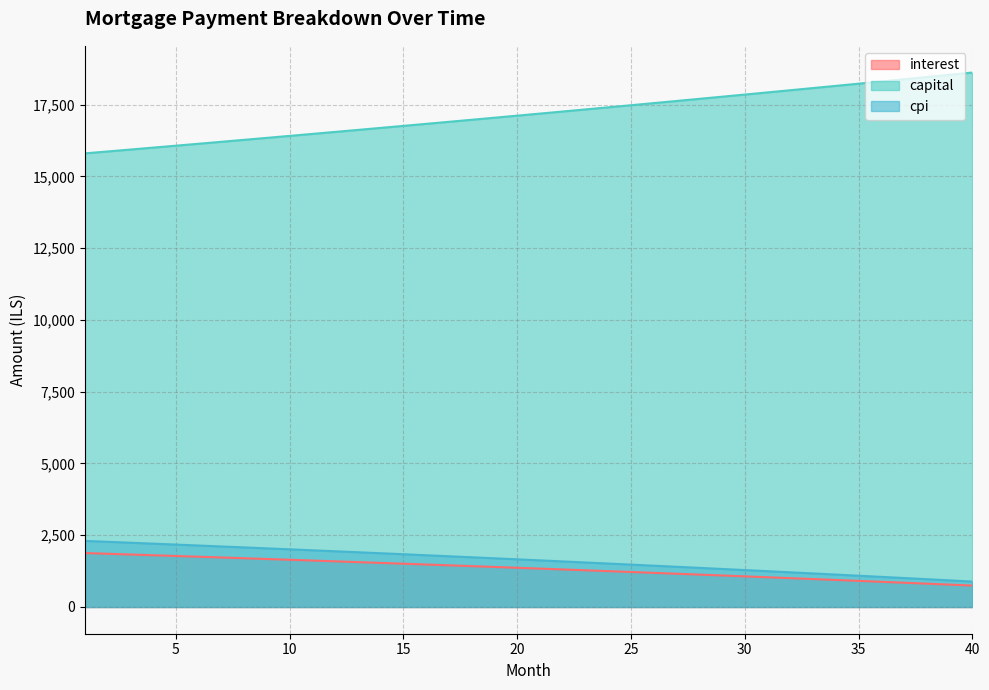

How many lines are shown in the chart?

3